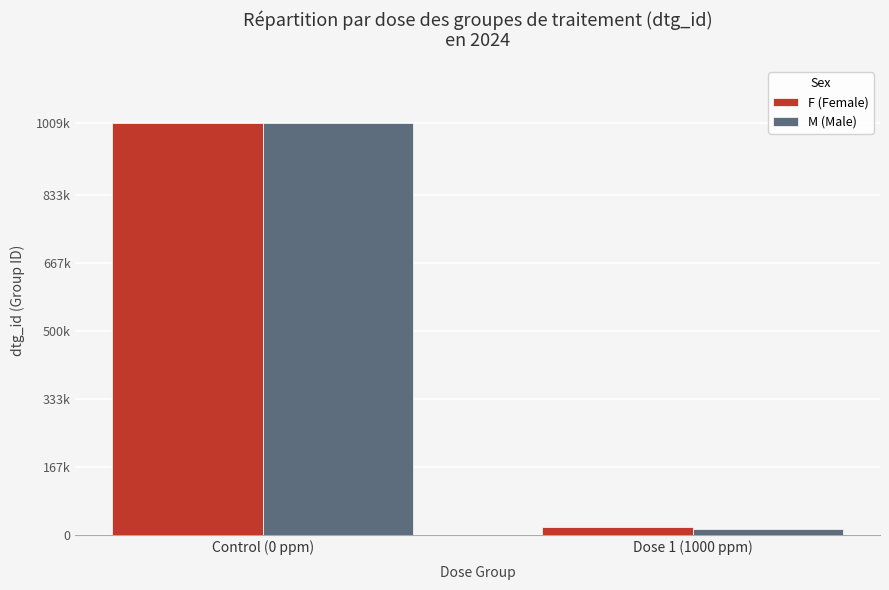

Is the value of M (Male) at Dose 1 (1000 ppm) greater than the value of F (Female) at Control (0 ppm)?

No